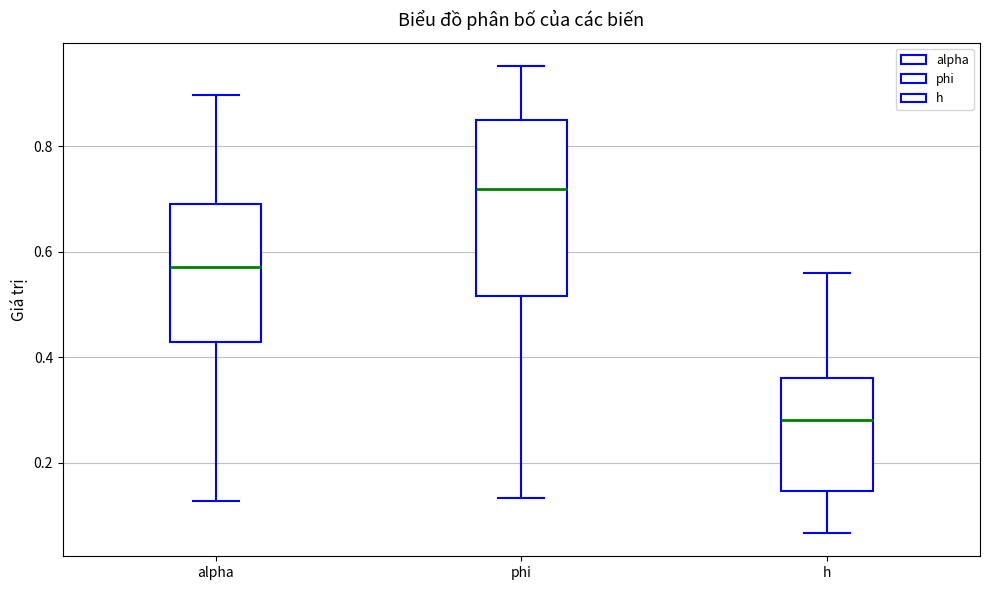

Reading left to right, read every box against the y-axis: the position of its median line, the range the box covers, and the ends of its whiskers. The values are not printed on the chart, so give them approximately, as read against the axis.

alpha: median 0.58, box 0.42 to 0.70, whiskers 0.12 to 0.90
phi: median 0.72, box 0.52 to 0.86, whiskers 0.14 to 0.96
h: median 0.28, box 0.14 to 0.36, whiskers 0.06 to 0.56